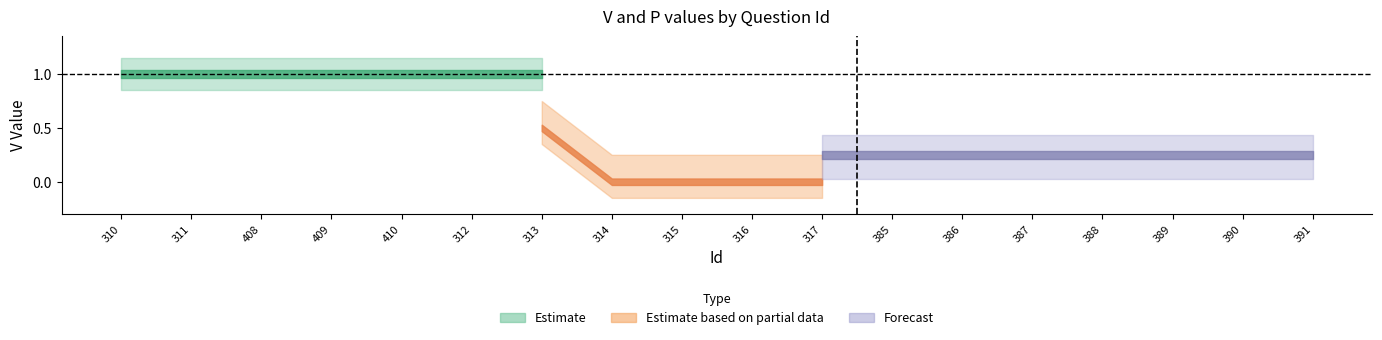

True or false: P_lower and P_upper intersect in this chart.

False